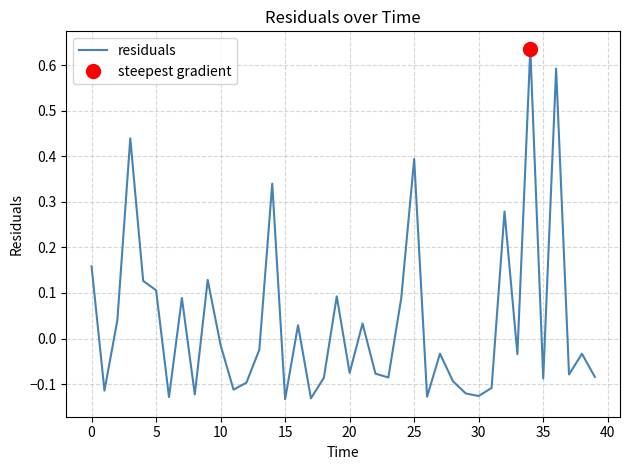

How many lines are shown in the chart?

1